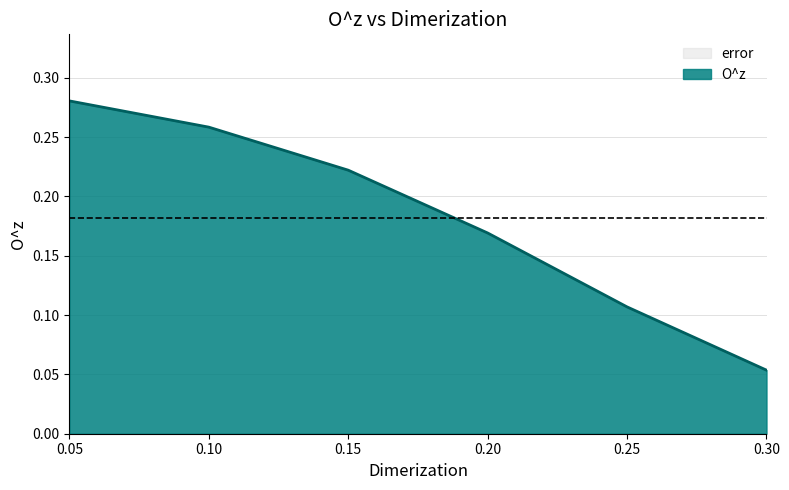

What is the minimum value shown in the chart?

0.1